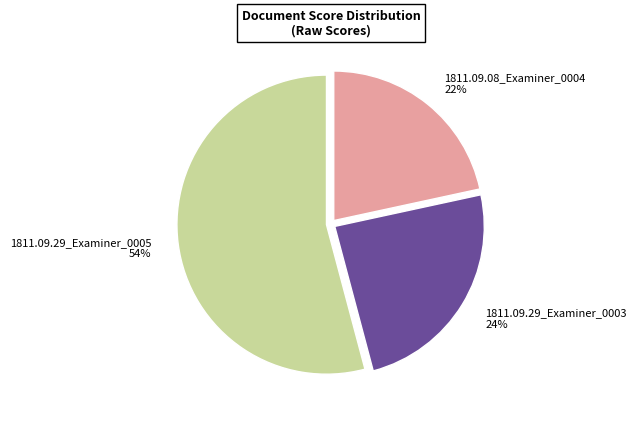

To the nearest percent, what is the average slice percentage?

33%